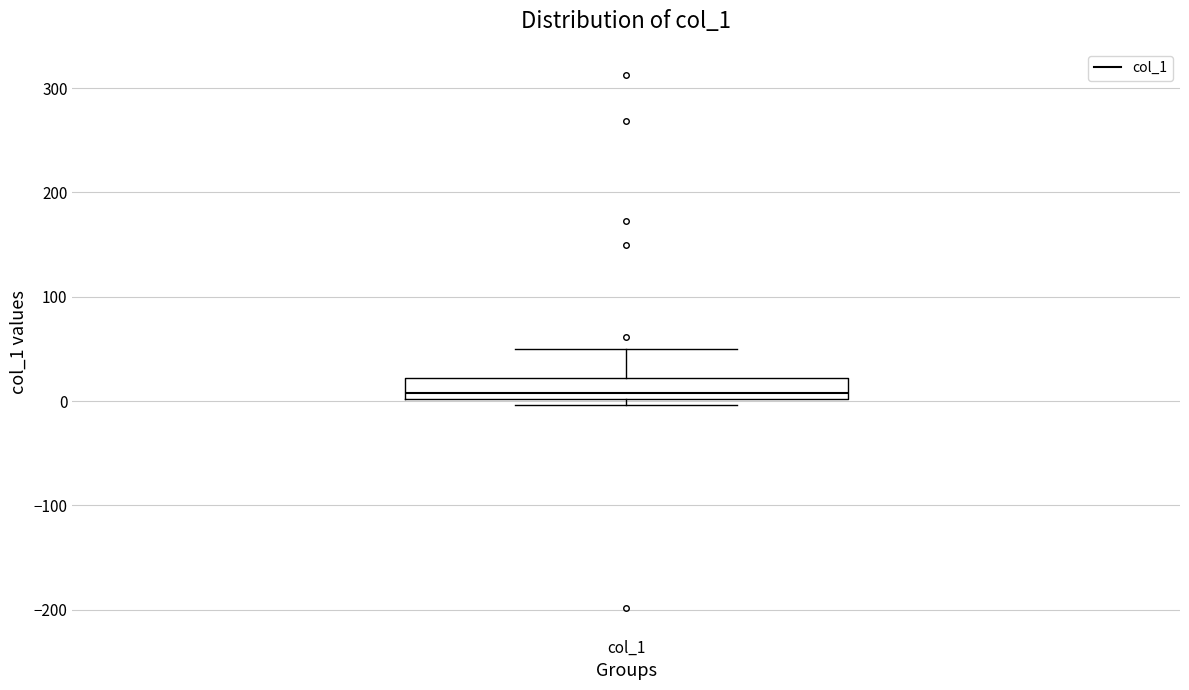

Read this box plot against the y-axis: the position of the median line, the range covered by the box, and the ends of both whiskers. The values are not printed on the chart, so give them approximately, as read against the axis.

median 10, box 0 to 20, whiskers 0 (just below the box's lower edge) to 50